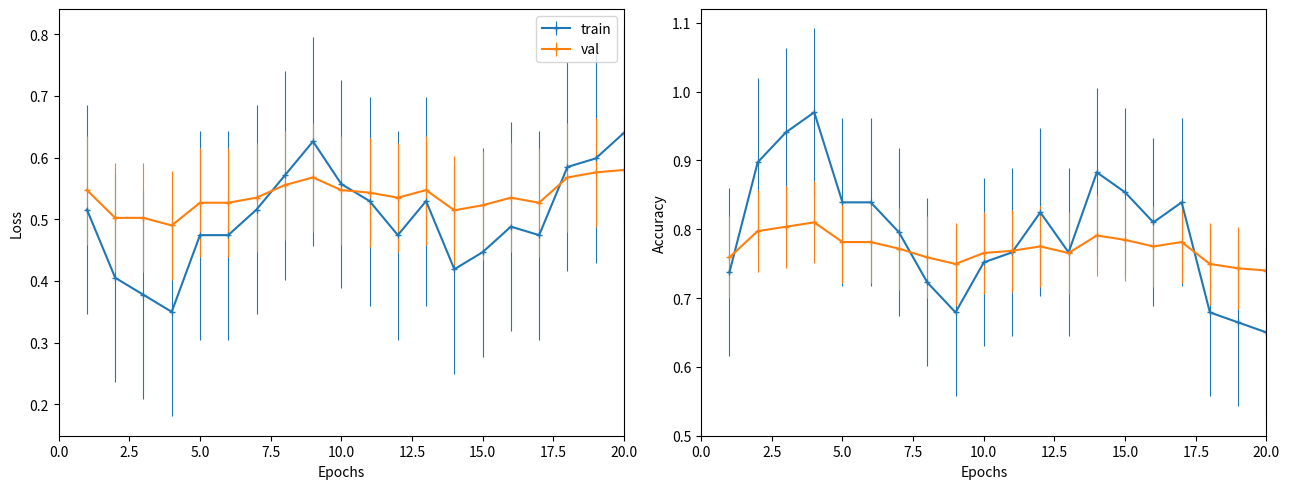

How many interior local valleys does the 1577 series have?

3